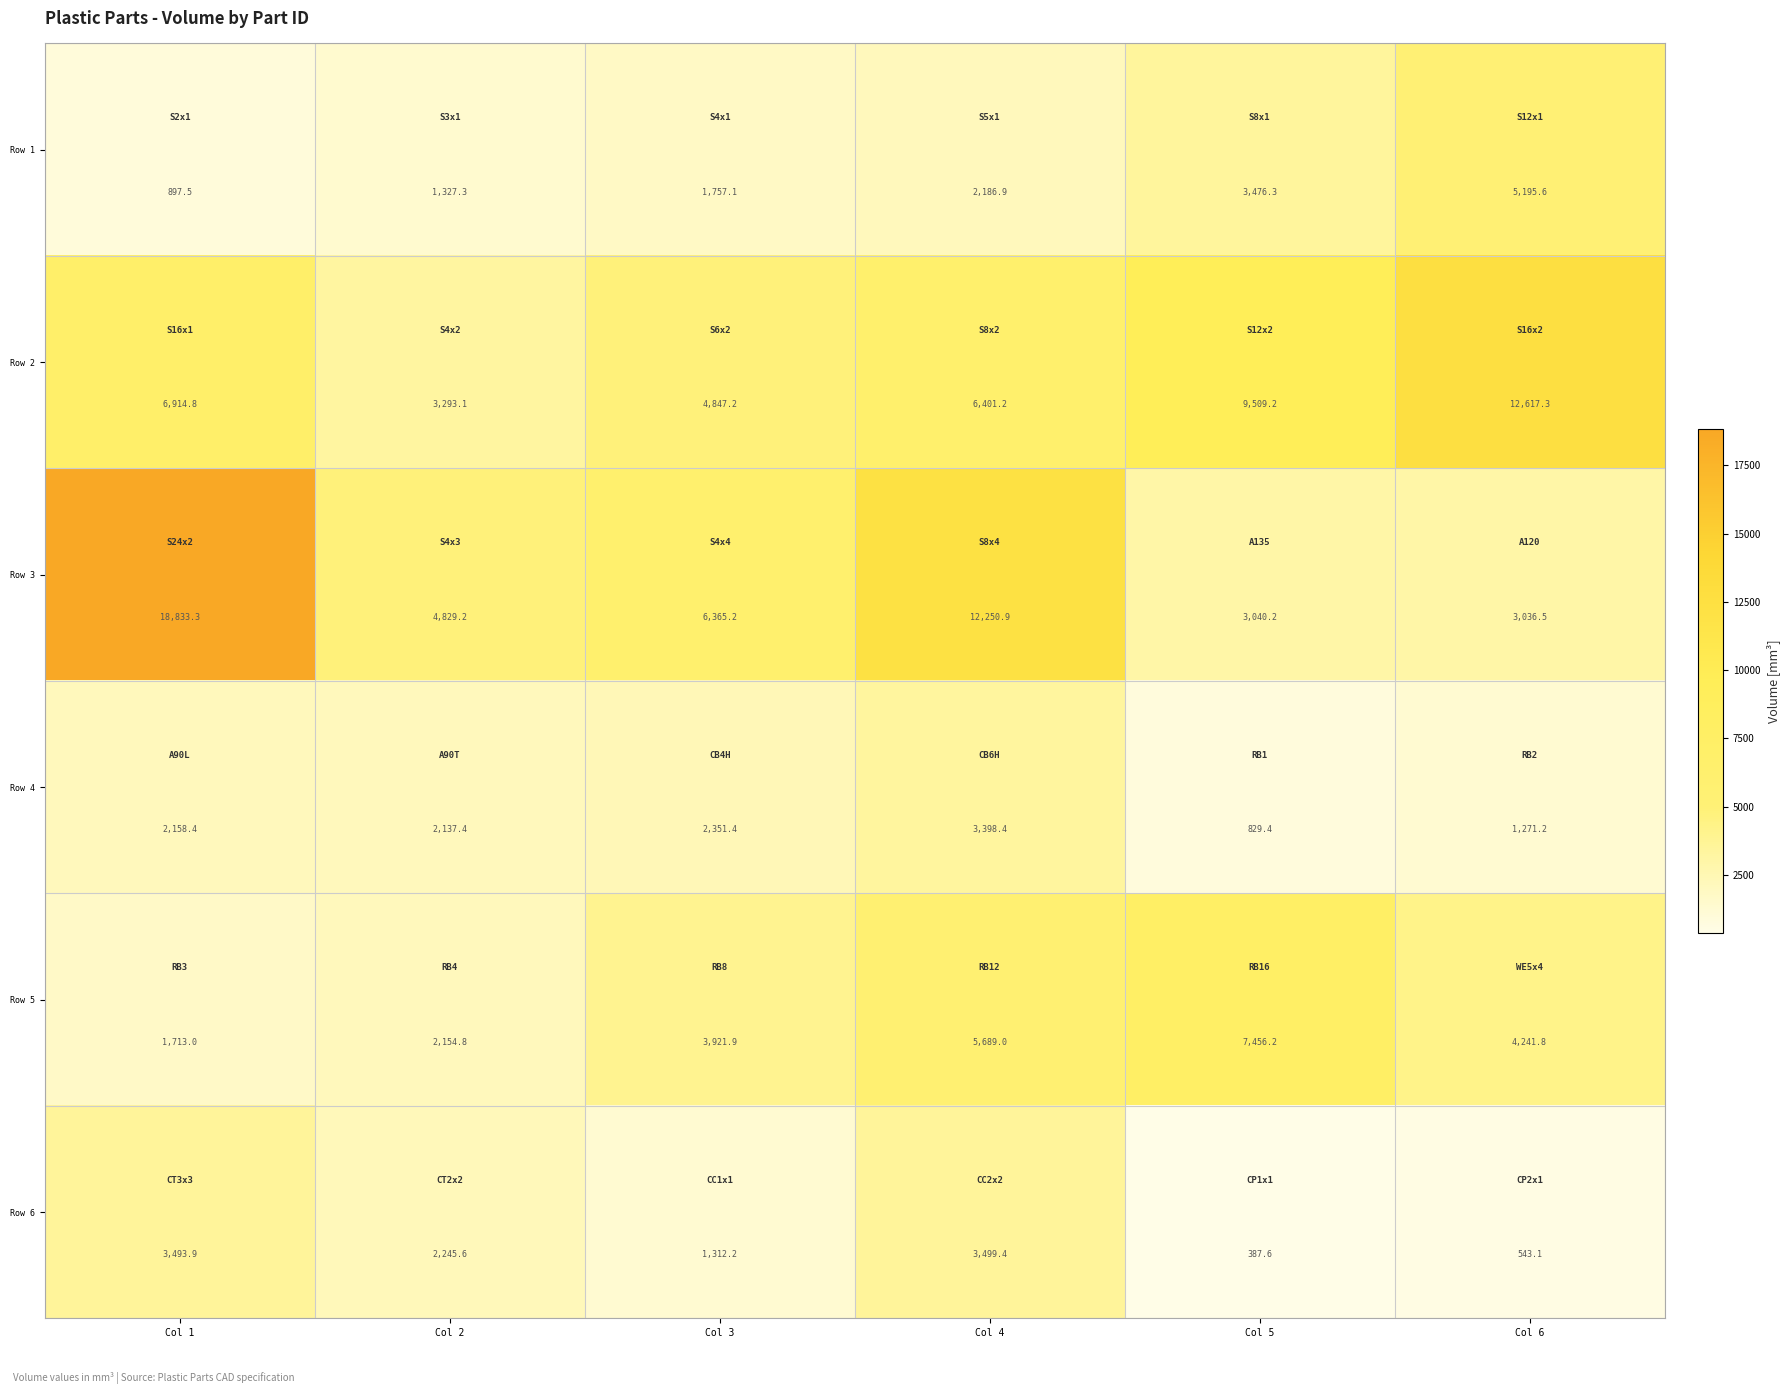

True or false: Row 3 has a value of 4288.9 at Col 6.

False